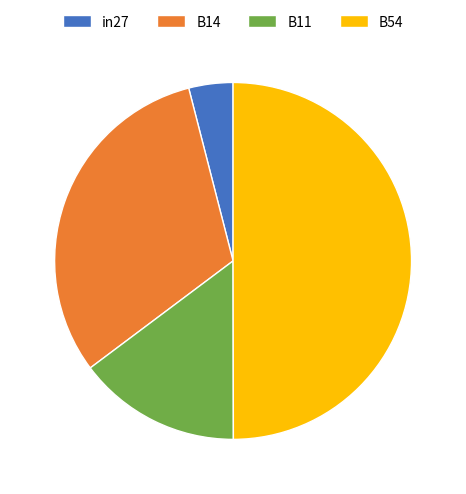

Count the number of slices in the pie.

4